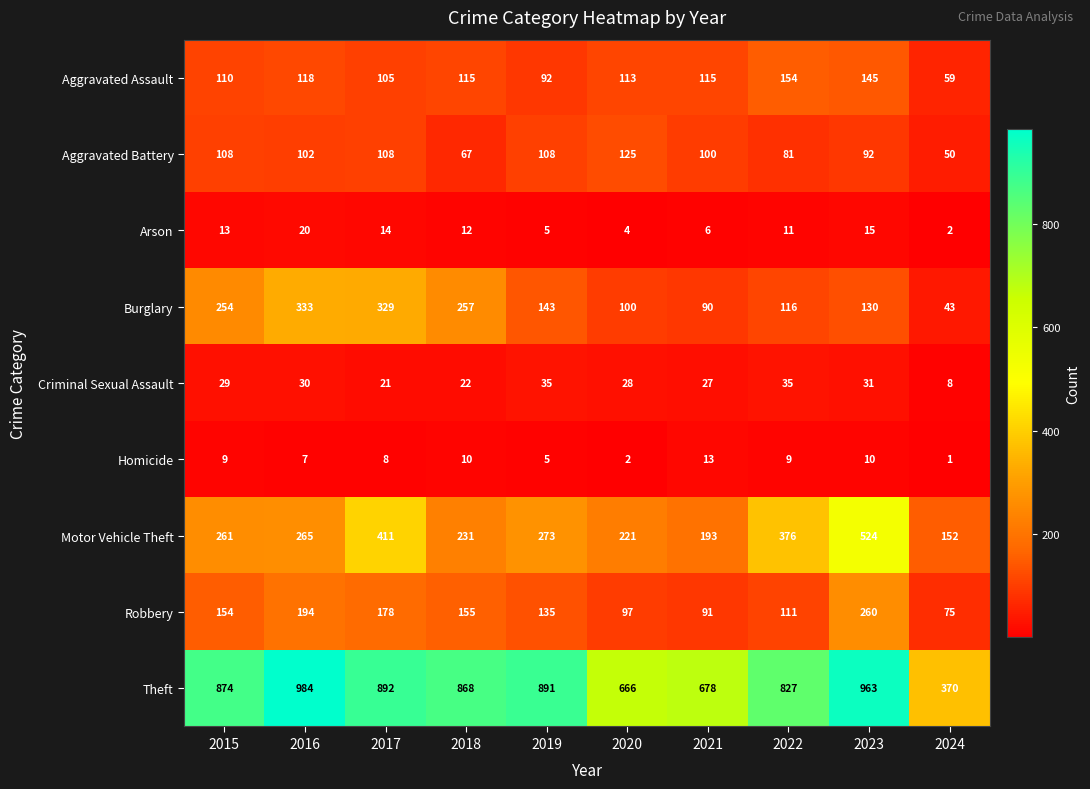

What is the difference between the highest and lowest values at 2016?

977